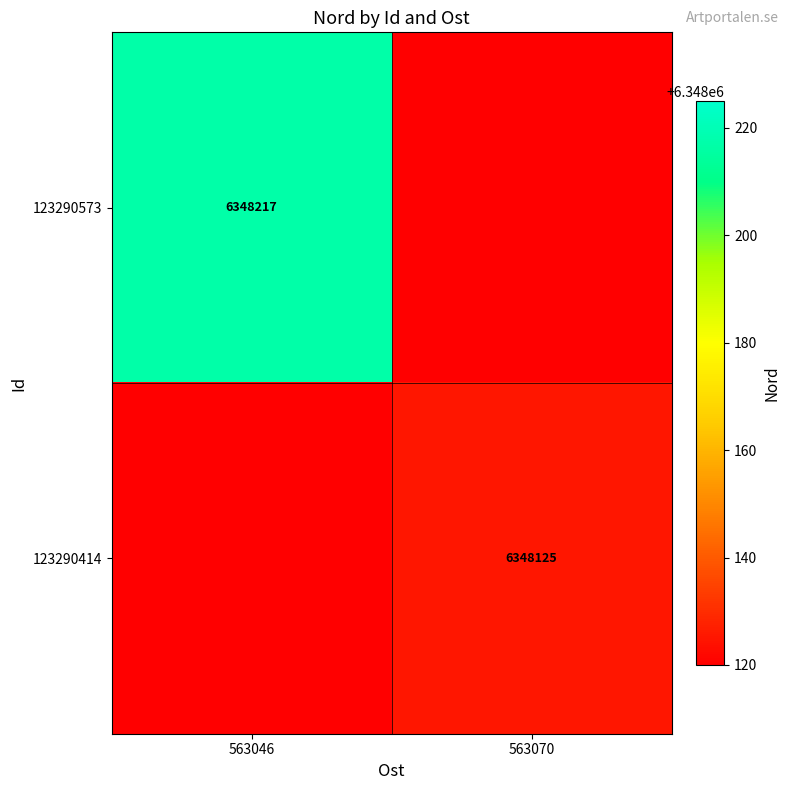

True or false: 123290414 has a value of 9700130 at 563070.

False